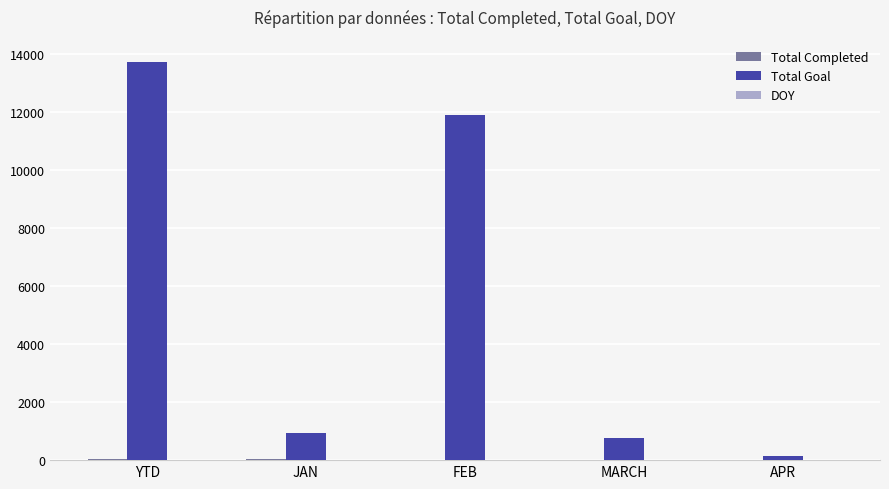

Between YTD and MARCH, which series saw the biggest shift?

Total Goal